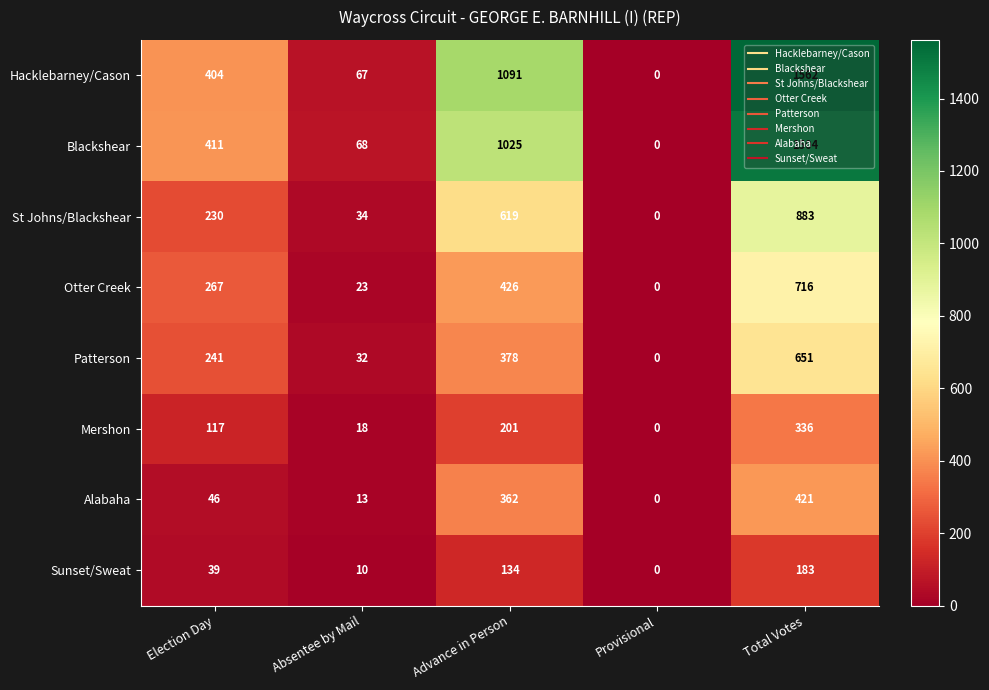

What is the difference between the Patterson values at Advance in Person and Total Votes?

273